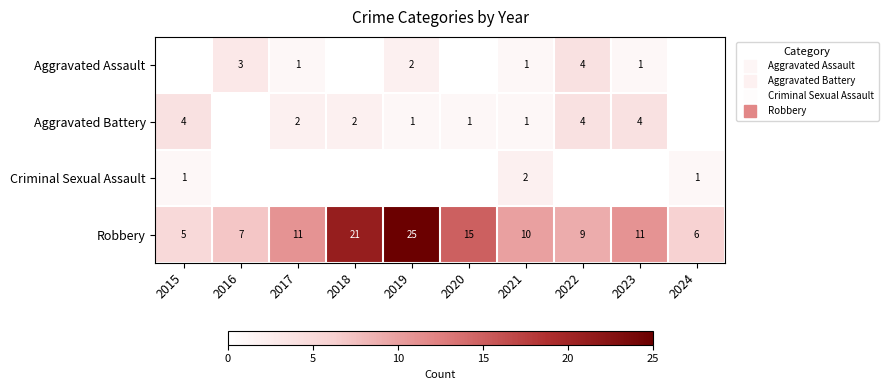

Rank the series at 2024 from lowest to highest value.

Aggravated Assault, Aggravated Battery, Criminal Sexual Assault, Robbery